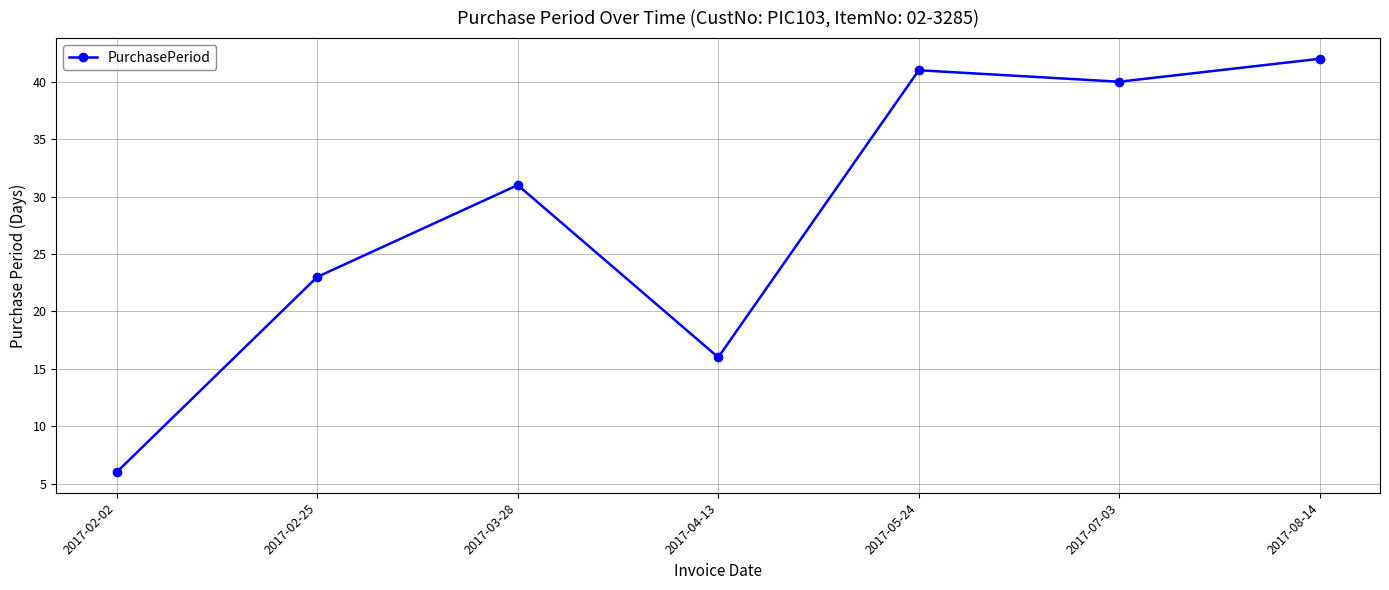

What is the change in value from 2017-03-28 to 2017-07-03?

+9